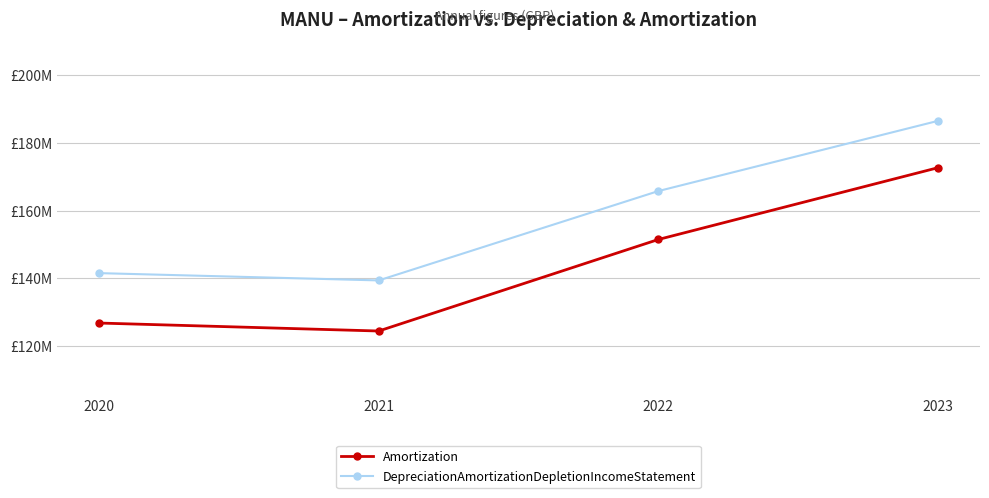

Rank the categories by Amortization value from highest to lowest.

2023, 2022, 2020, 2021